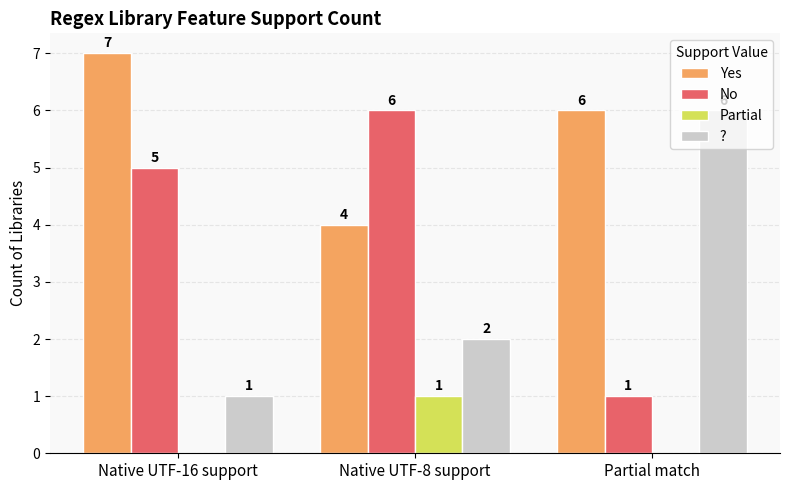

What is the sum of the Yes values at Partial match and Native UTF-8 support?

10